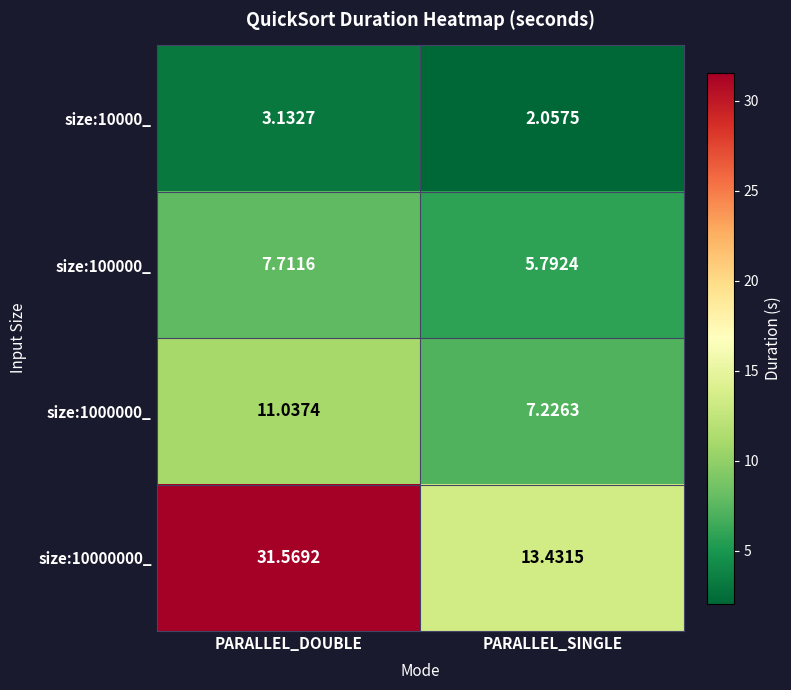

List the labels in order of size:10000000_ value, smallest first.

PARALLEL_SINGLE, PARALLEL_DOUBLE